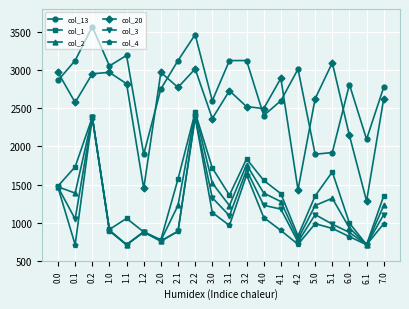

What is the total value across all series at 5.0?

9201.2